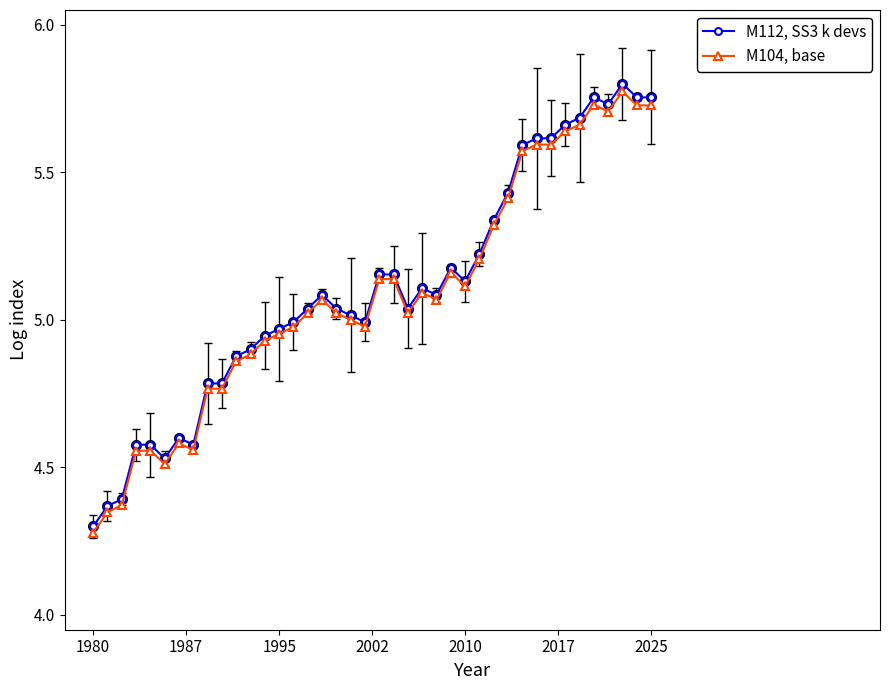

What are all the series names shown in the legend?

M112, SS3 k devs, M104, base